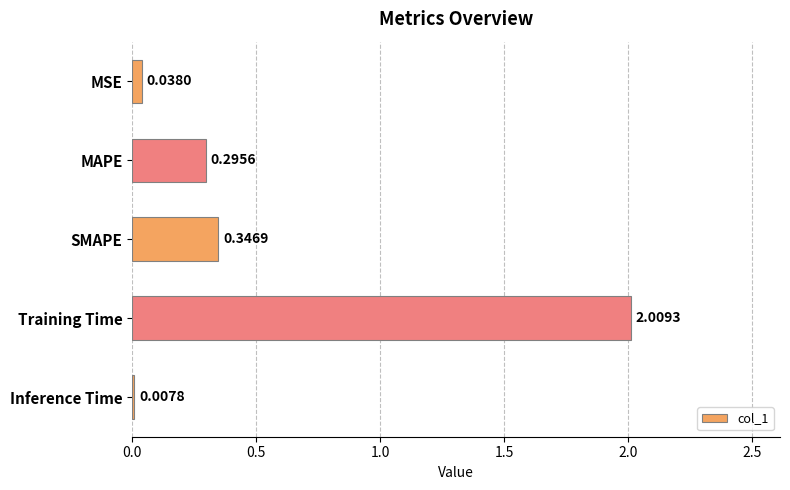

Are the bars horizontal?

Yes